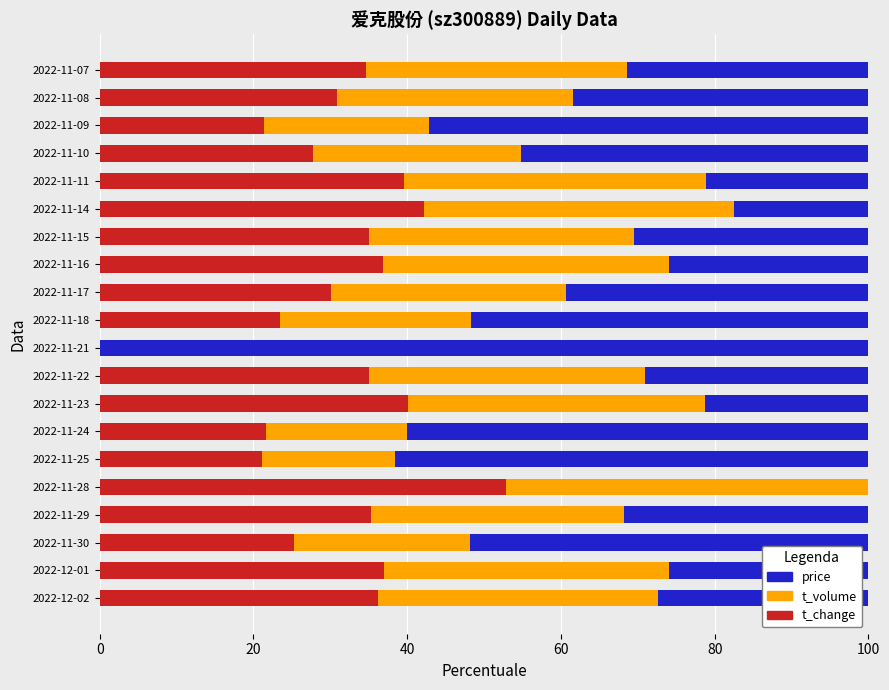

What is the sum of the t_change values at 2022-11-21 and 2022-11-07?

34.6